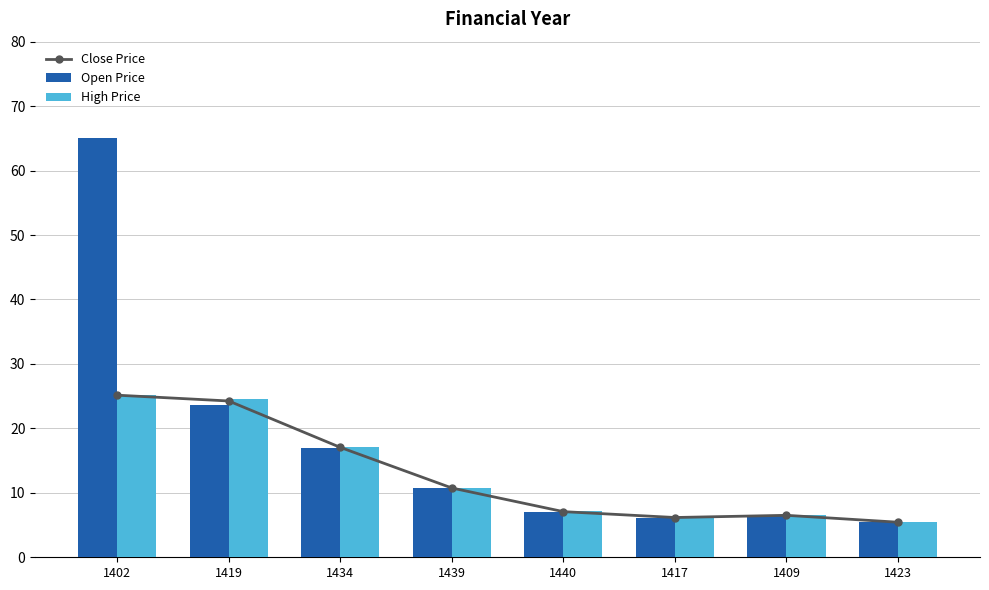

Reading left to right, extract all data points from this chart.

Close Price: 1402=25.1	1419=24.2	1434=17.1	1439=10.8	1440=7.1	1417=6.2	1409=6.5	1423=5.4
Open Price: 1402=65.0	1419=23.7	1434=17.0	1439=10.8	1440=7.1	1417=6.1	1409=6.5	1423=5.5
High Price: 1402=25.1	1419=24.6	1434=17.1	1439=10.8	1440=7.2	1417=6.2	1409=6.6	1423=5.5